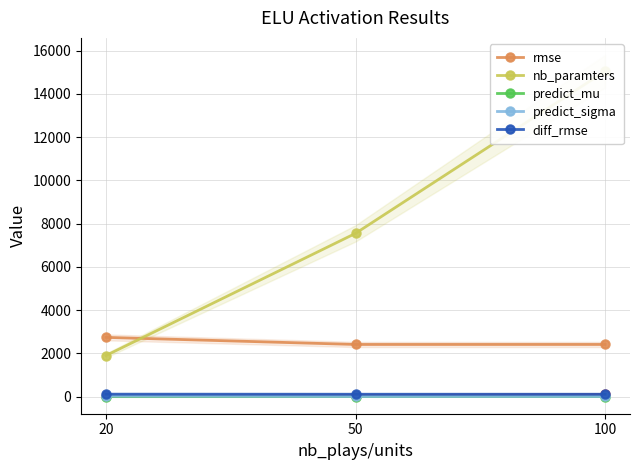

Which series has the widest spread of values?

nb_paramters